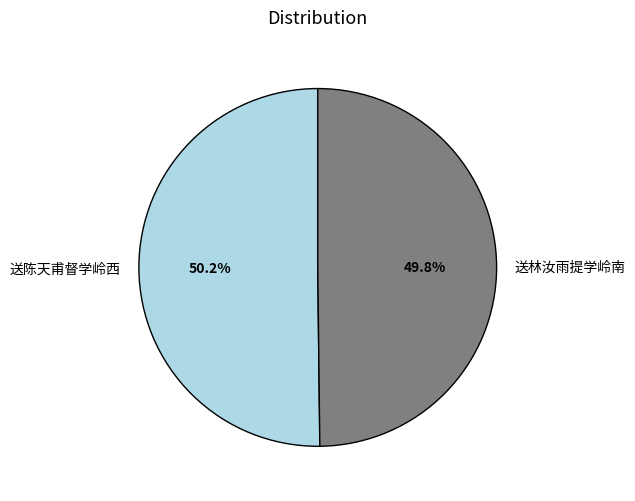

What is the total percentage of 送陈天甫督学岭西 and 送林汝雨提学岭南?

100.0%